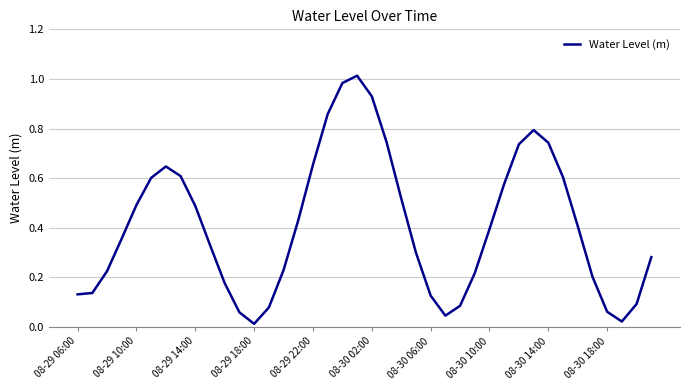

How many categories are shown in the chart?

40